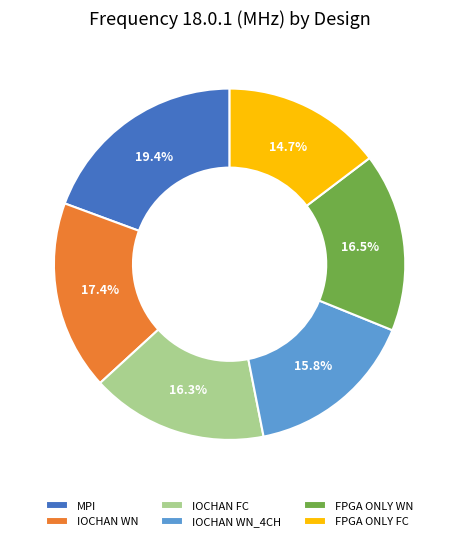

Combined, what portion of the pie is IOCHAN FC and IOCHAN WN_4CH?

32.1%